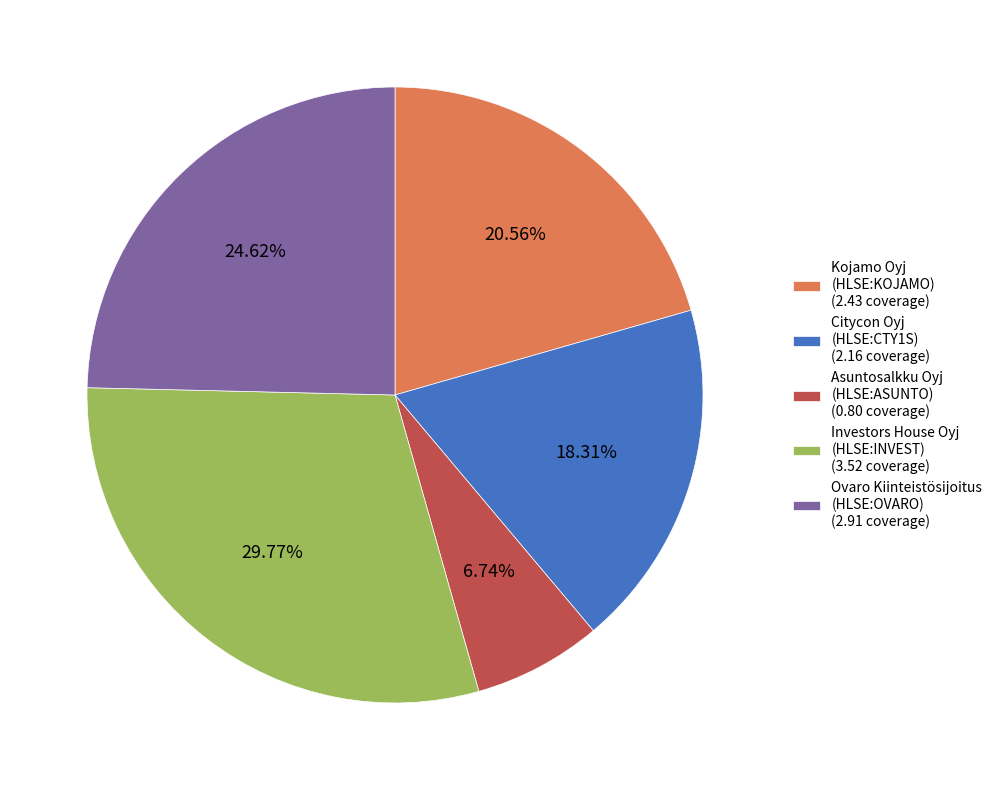

Between Kojamo Oyj (HLSE:KOJAMO) (2.43 coverage) and Asuntosalkku Oyj (HLSE:ASUNTO) (0.80 coverage), which is larger?

Kojamo Oyj (HLSE:KOJAMO) (2.43 coverage)